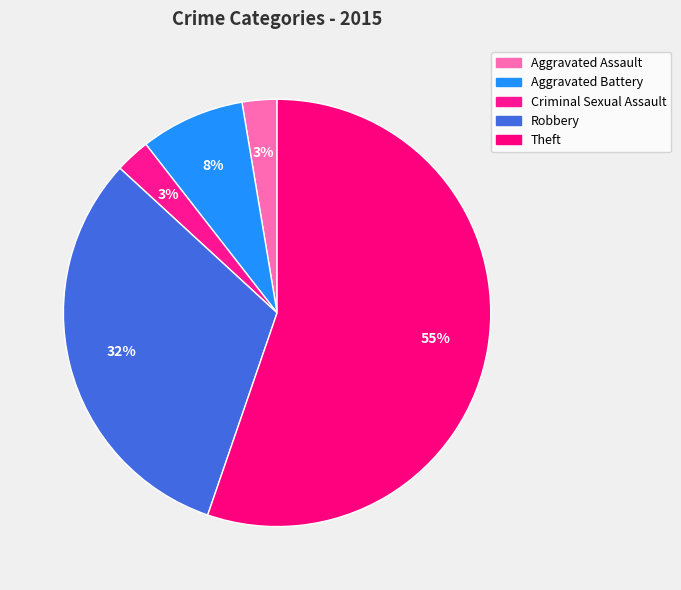

To the nearest percent, what is the average slice percentage?

20%